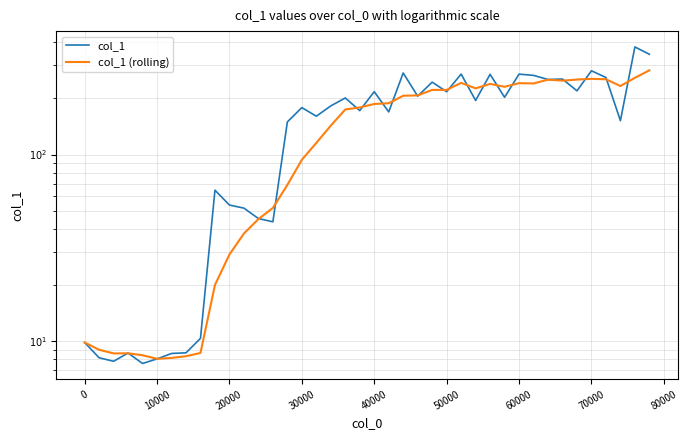

How many lines are shown in the chart?

2